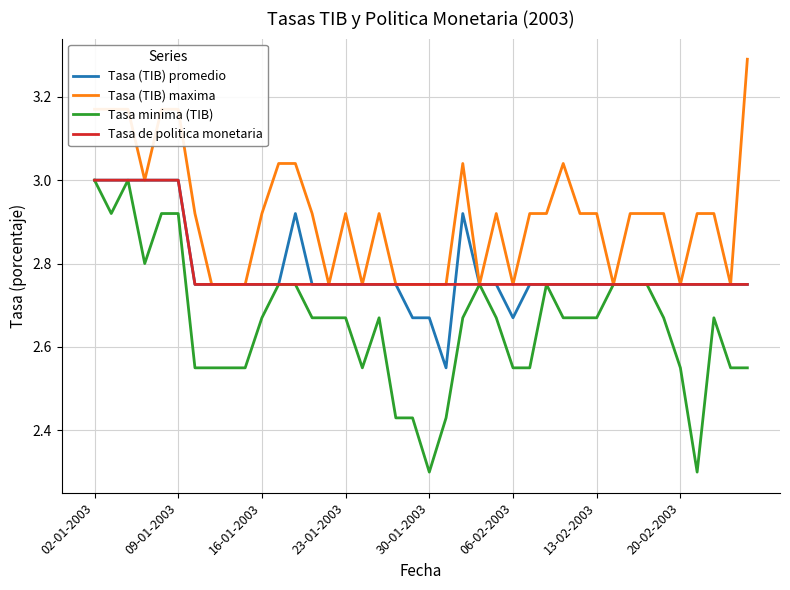

Which series has the largest total across all categories?

Tasa (TIB) maxima